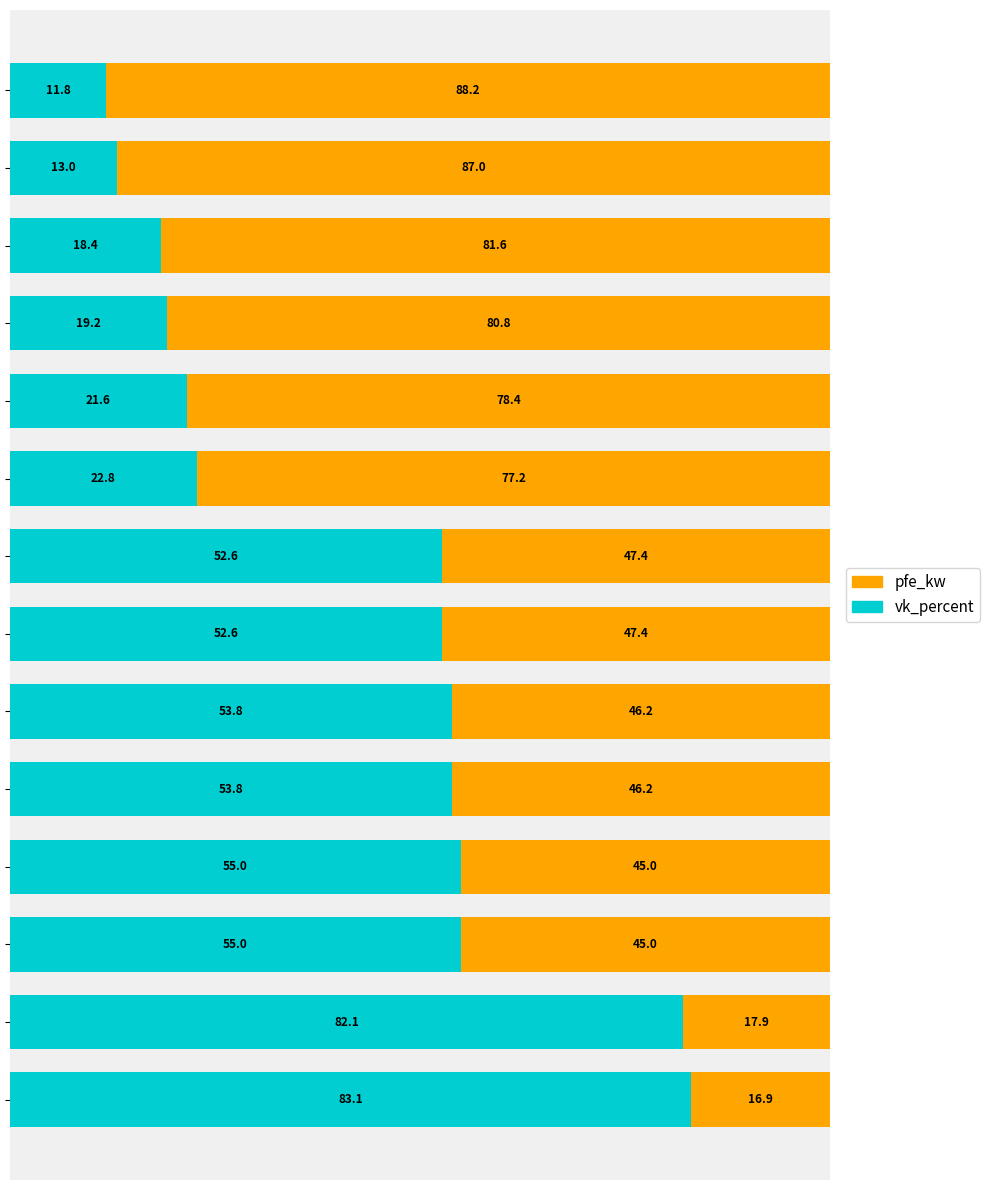

What is the highest value of the pfe_kw series?

83.1